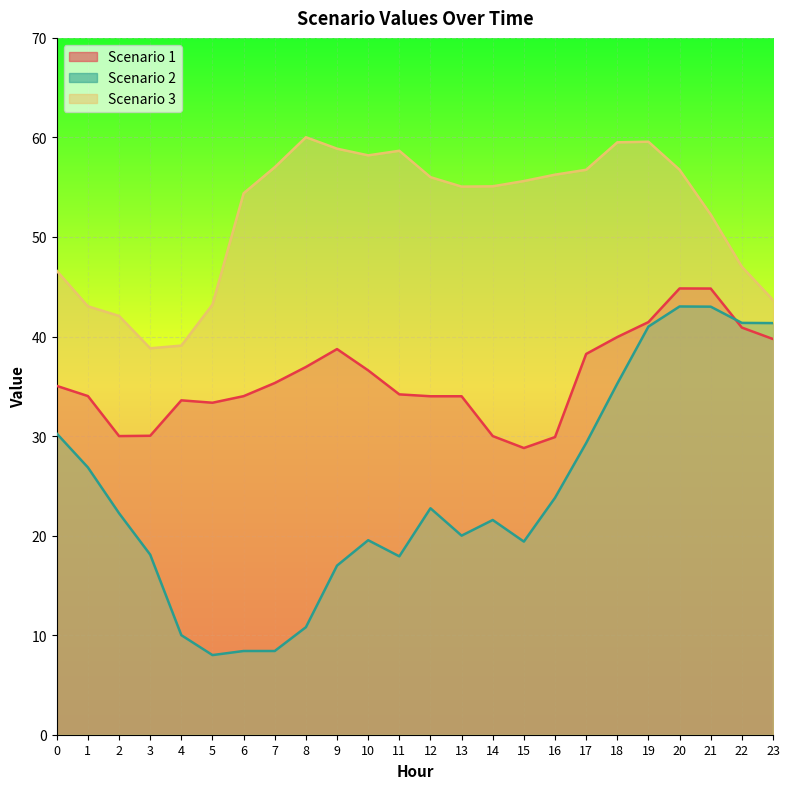

What is the value of the Scenario 1 point at the 20th from the left?

41.5